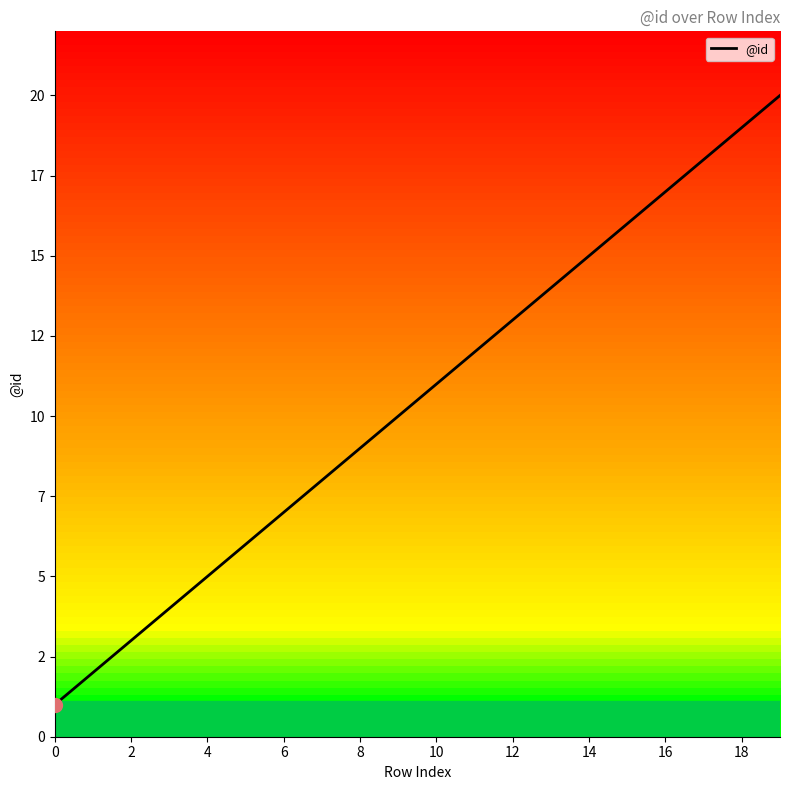

Does the chart have visible grid lines?

No